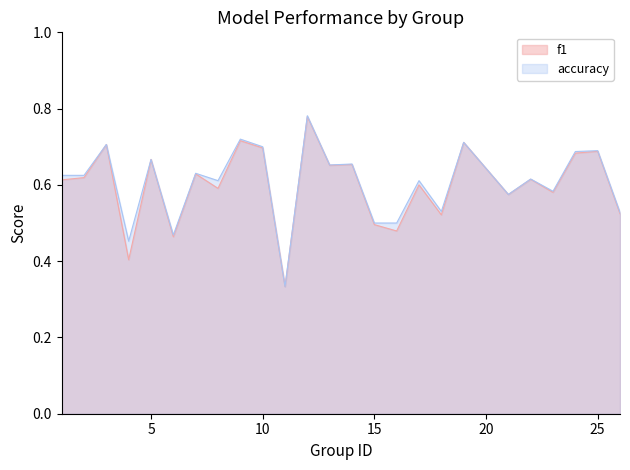

Rank the series by their average value, from lowest to highest.

f1, accuracy